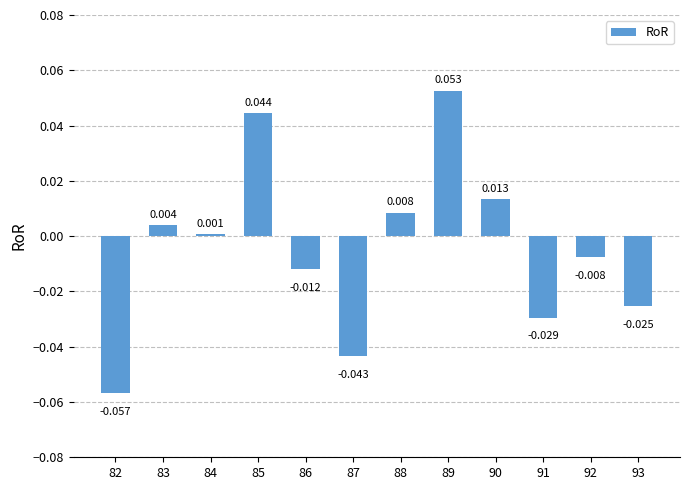

Is it true that the value at 92 is -0.0?

False